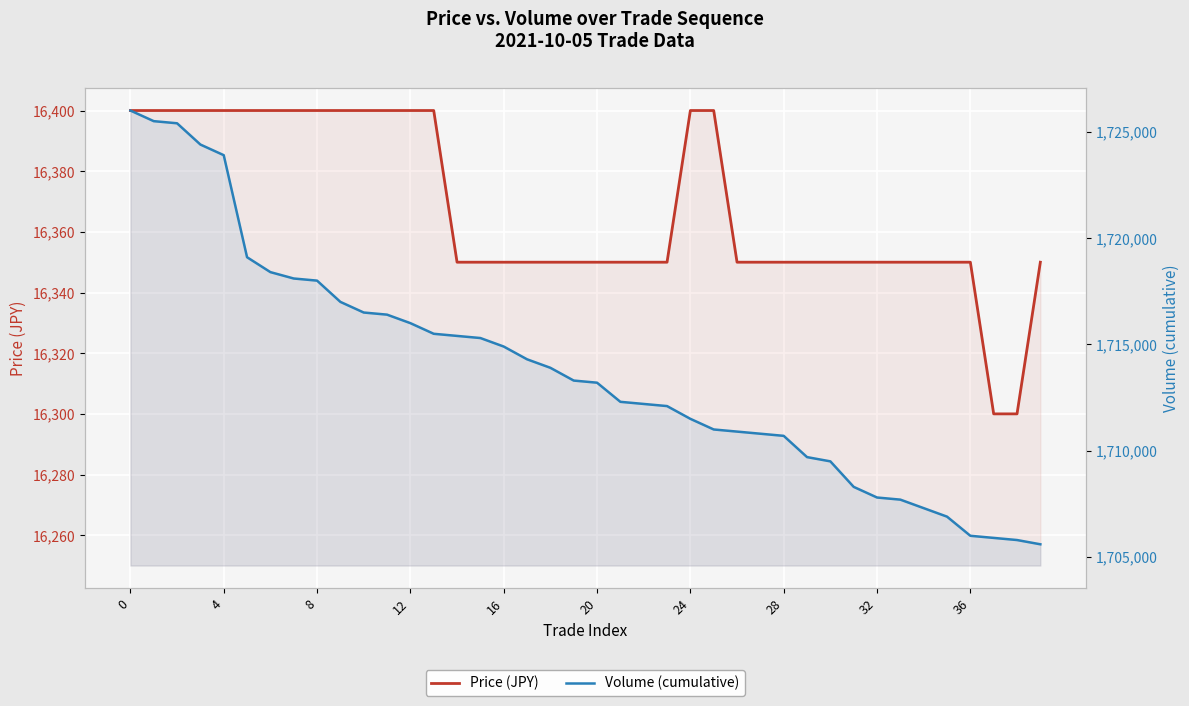

What is the difference between the highest and lowest values at 25?

1694600